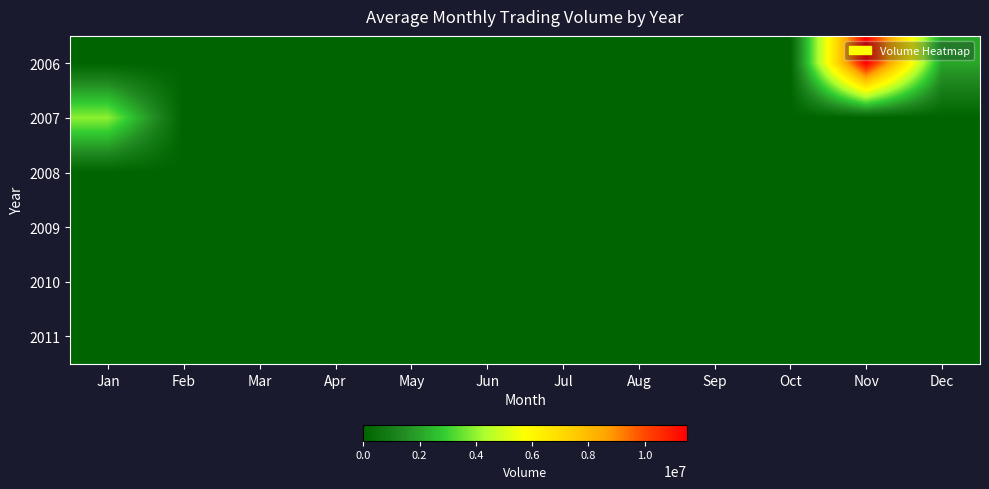

At Jun, list the series in order from smallest to largest.

2006, 2007, 2008, 2009, 2010, 2011